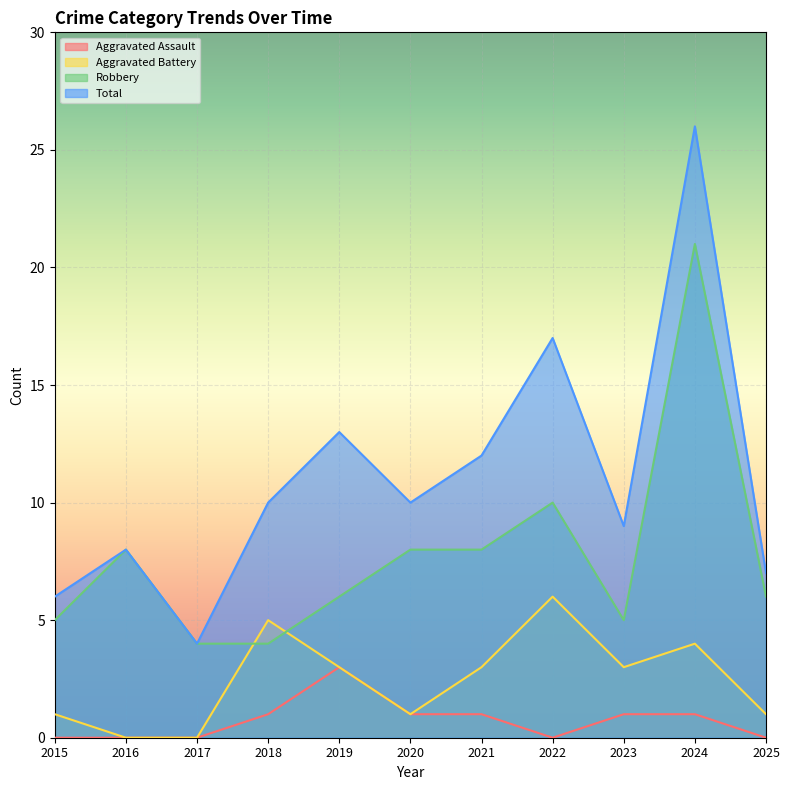

What is the total value across all series at 2025?

14